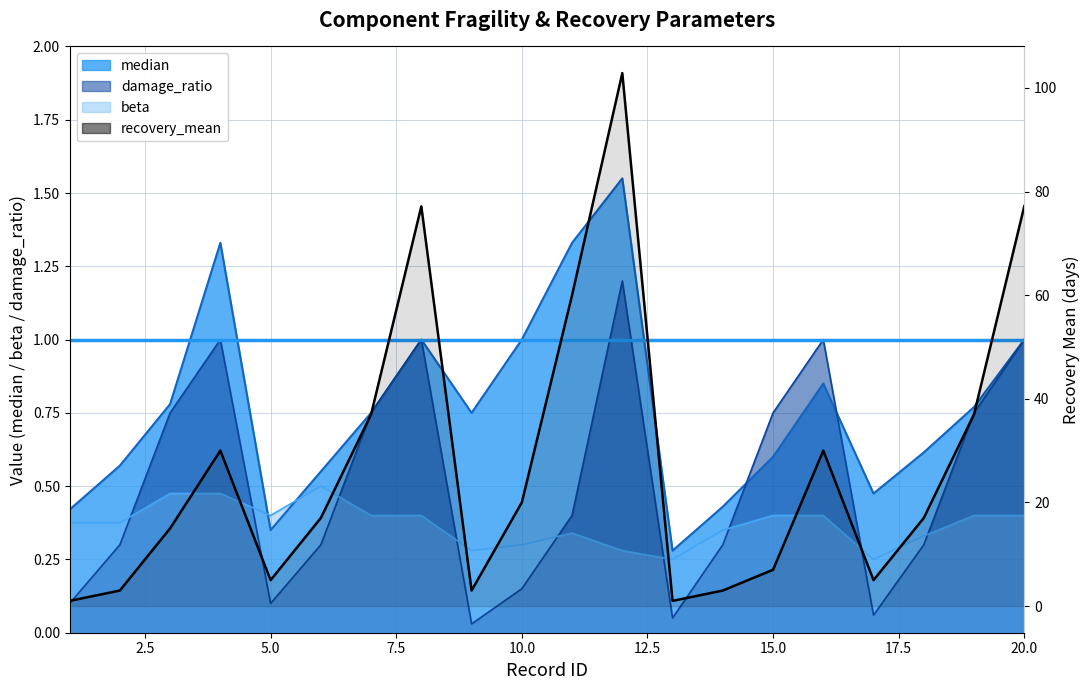

What is the difference between the maximum and second lowest values?

101.9